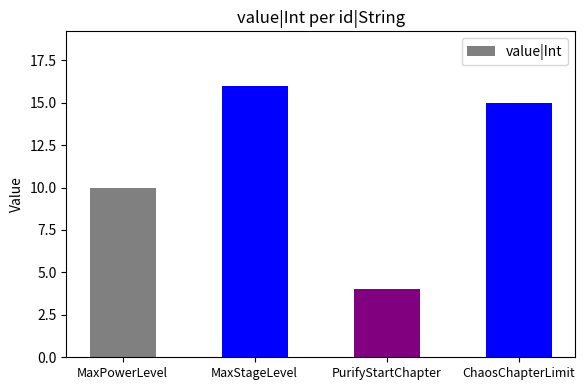

The value at MaxStageLevel is 22. True or false?

False